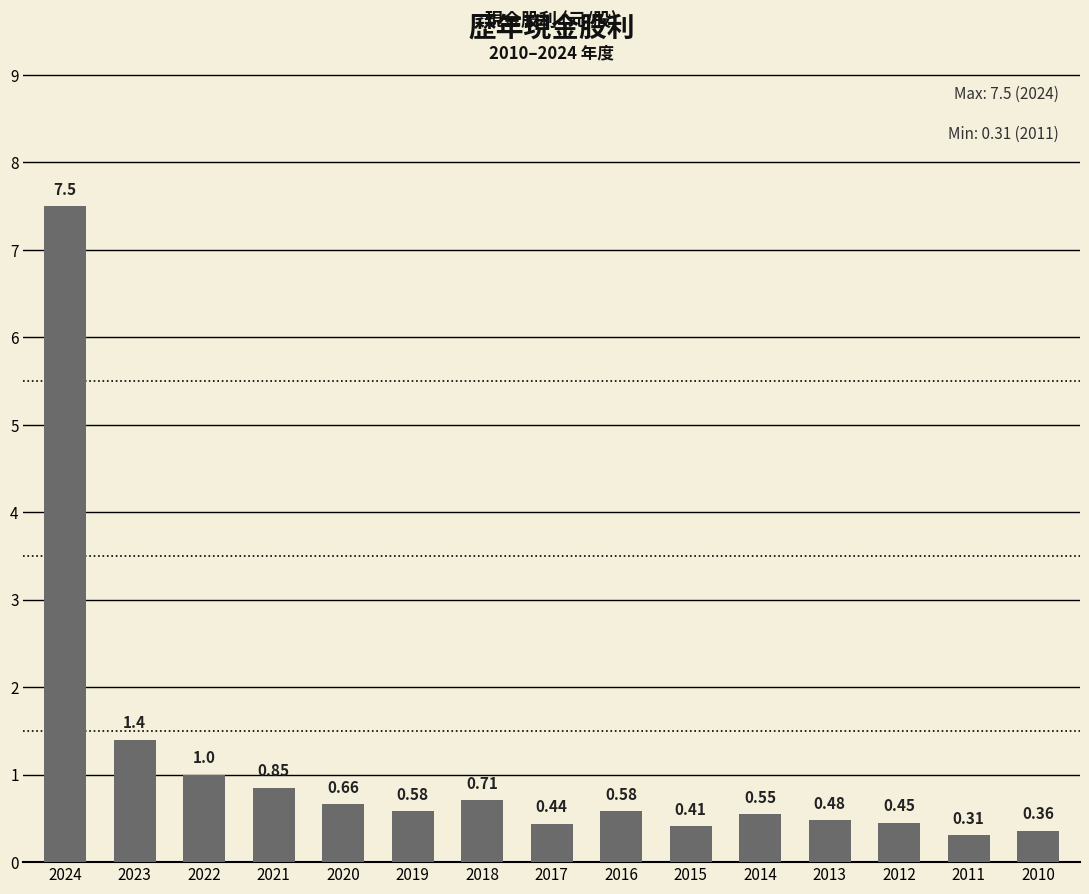

At which label is the value closest to 3?

2023